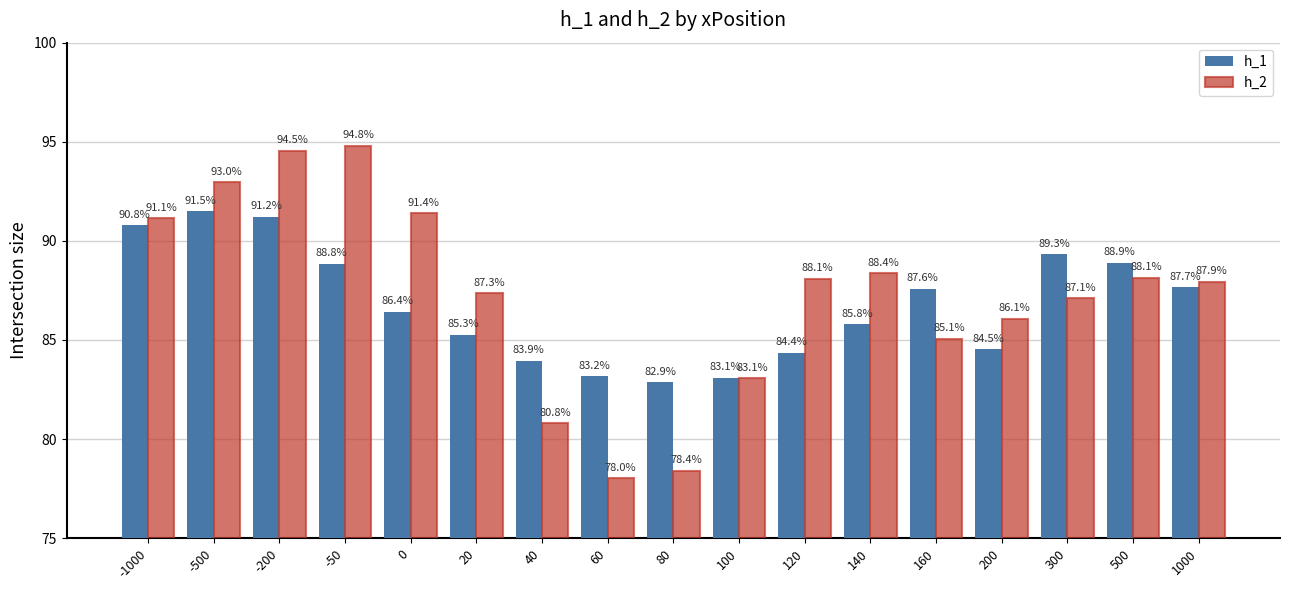

The value of h_1 at 140 is 125.2. True or false?

False